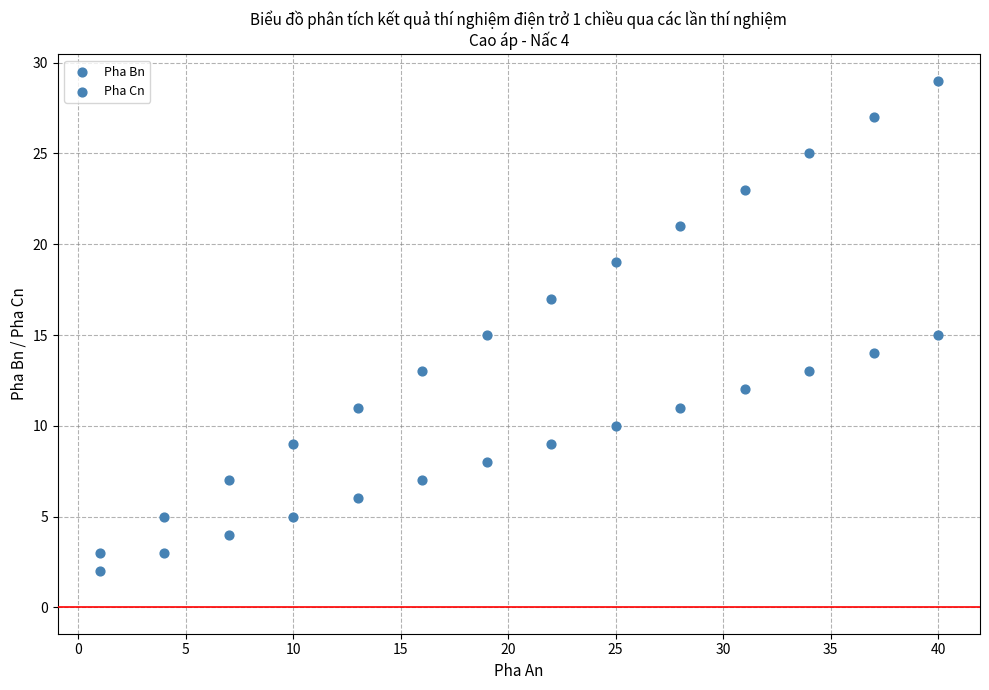

How many points are shown in the scatter plot?

28